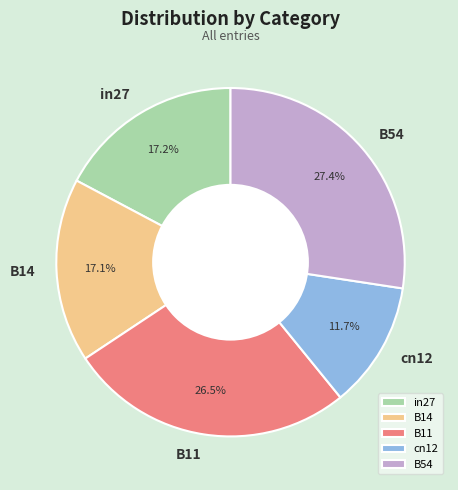

True or false: B14 accounts for 27% of the total.

False